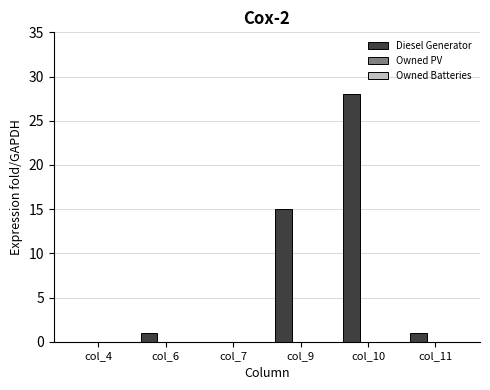

The value at col_7 is 0. True or false?

True